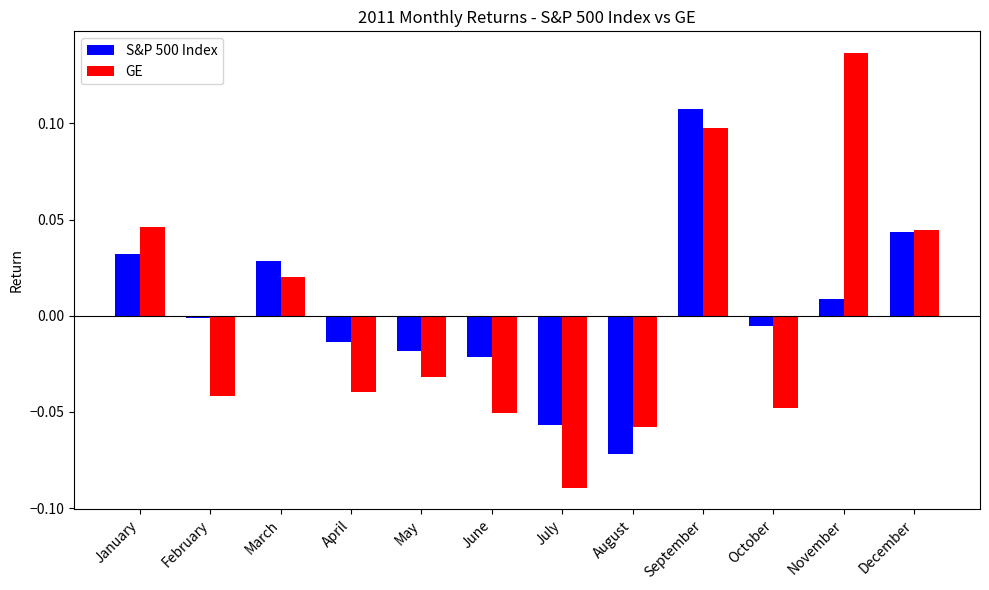

Which series has the widest spread of values?

GE